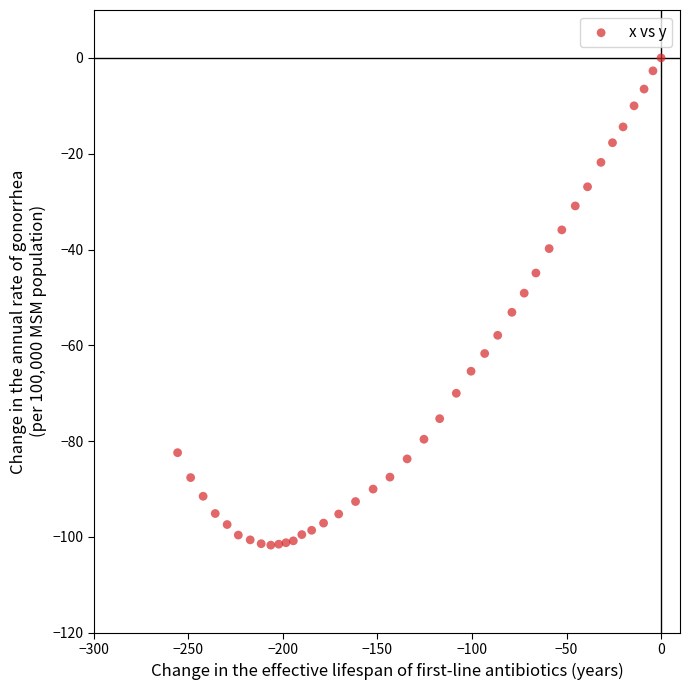

What is the range of X values (max minus min)?

255.7